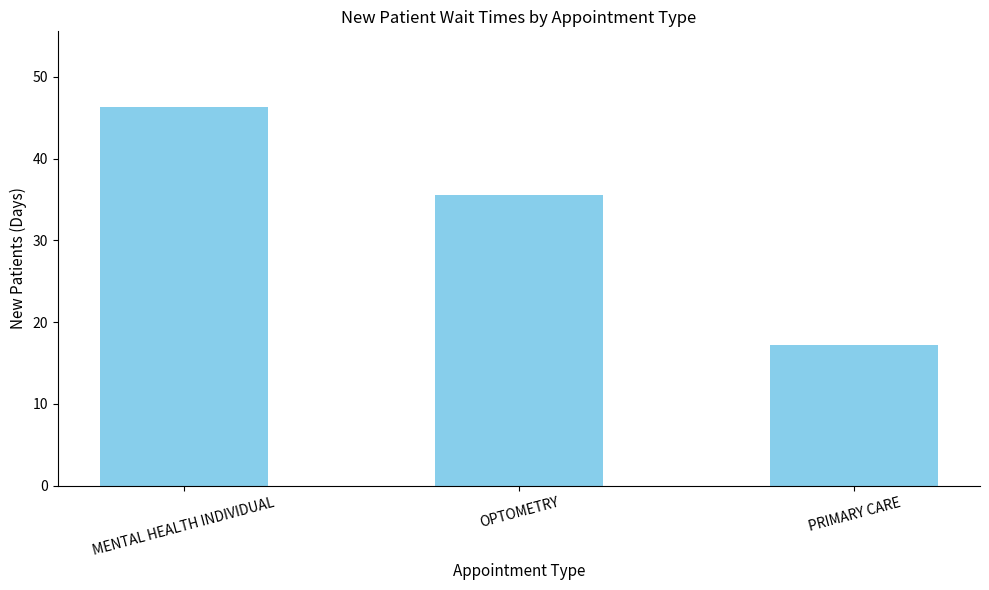

What is the label of the 3rd bar from the right?

MENTAL HEALTH INDIVIDUAL